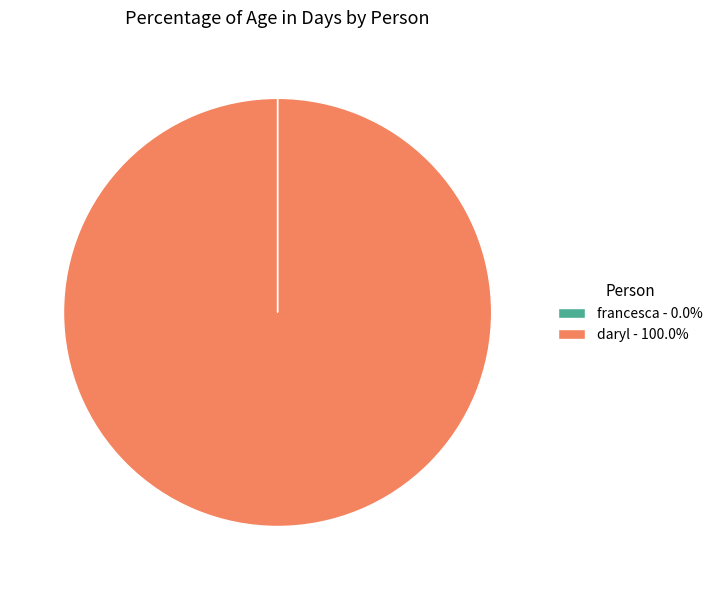

Does any single category account for the majority?

Yes